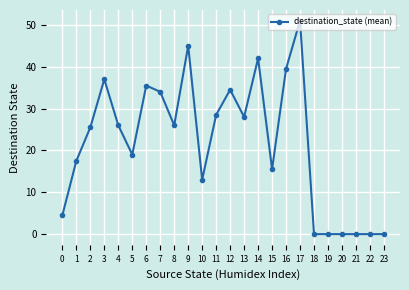

Reading right to left, list all the values displayed in this chart.

23=0.0	22=0.0	21=0.0	20=0.0	19=0.0	18=0.0	17=51.0	16=39.5	15=15.5	14=42.0	13=28.0	12=34.5	11=28.5	10=13.0	9=45.0	8=26.0	7=34.0	6=35.5	5=19.0	4=26.0	3=37.0	2=25.5	1=17.5	0=4.5